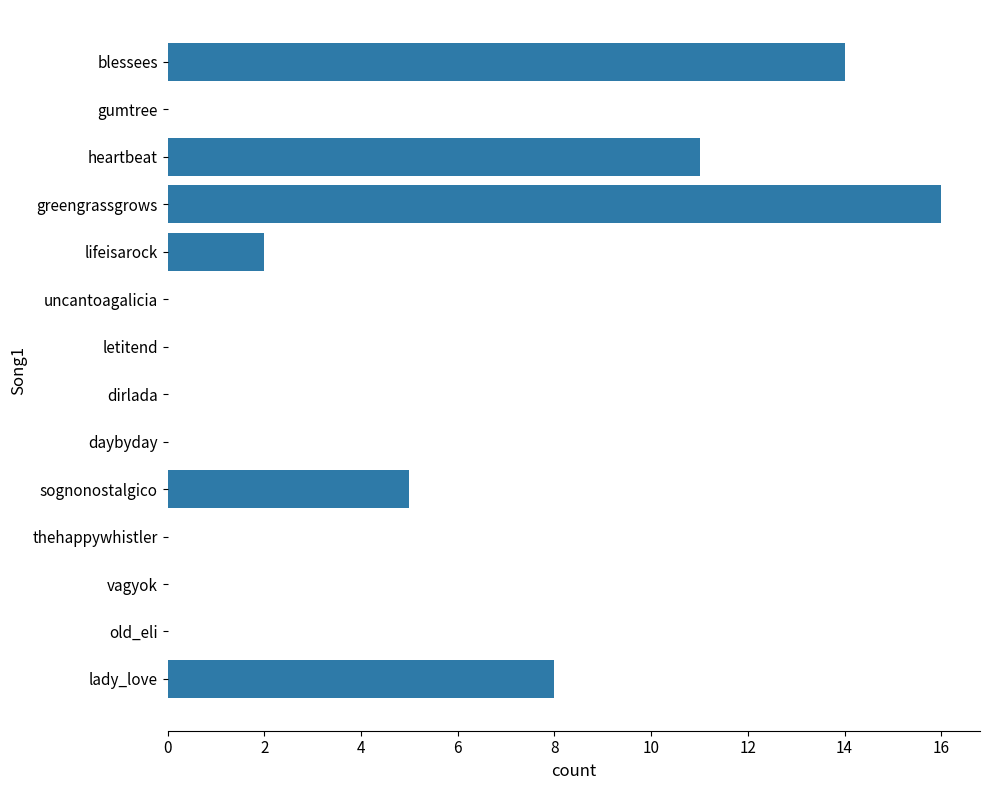

What is the average value?

4